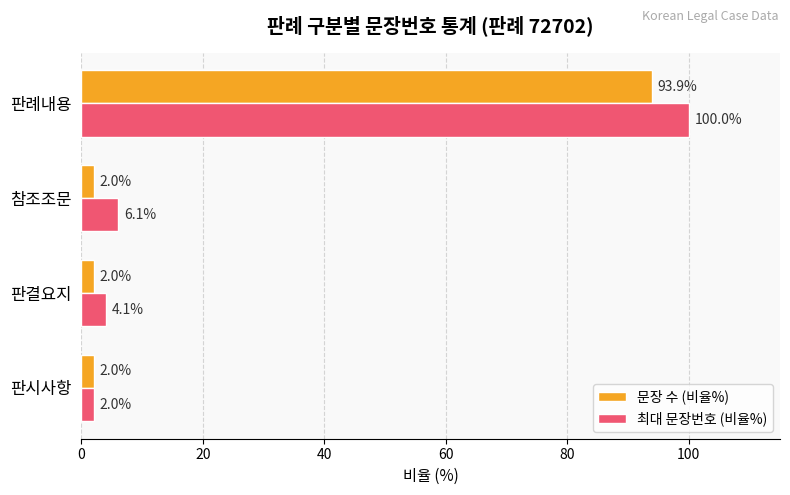

Is it true that 최대 문장번호 (비율%) equals 2.0 at 판시사항?

True